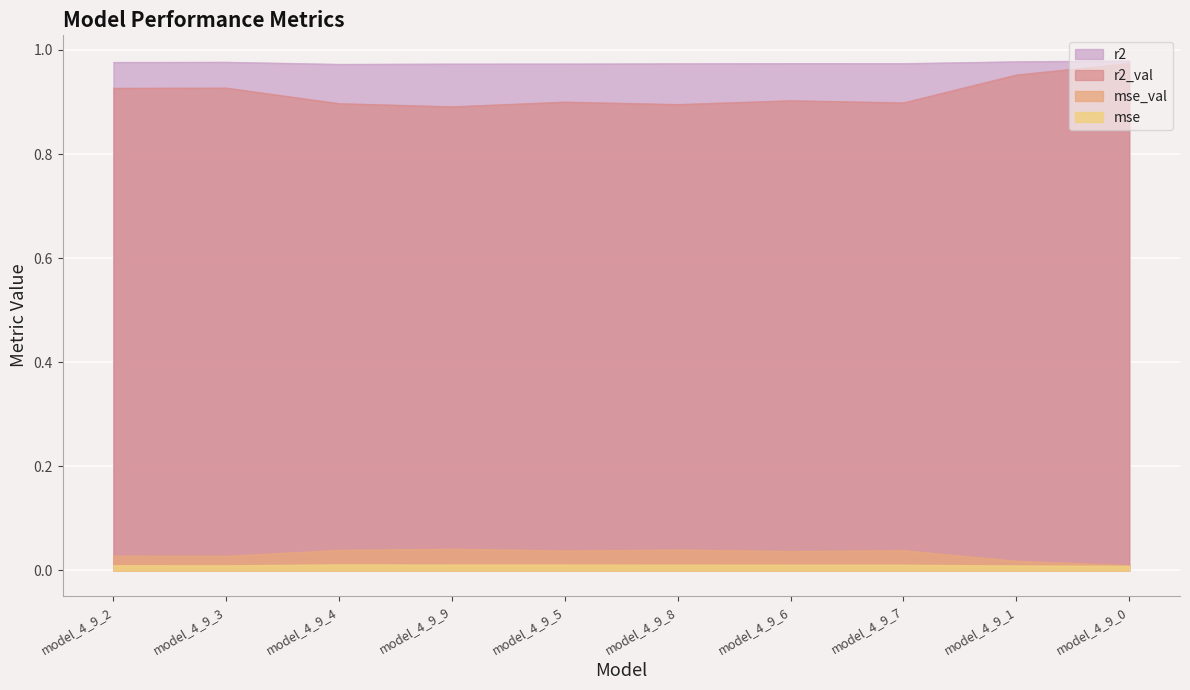

True or false: mse_val and r2_val cross at least once.

False